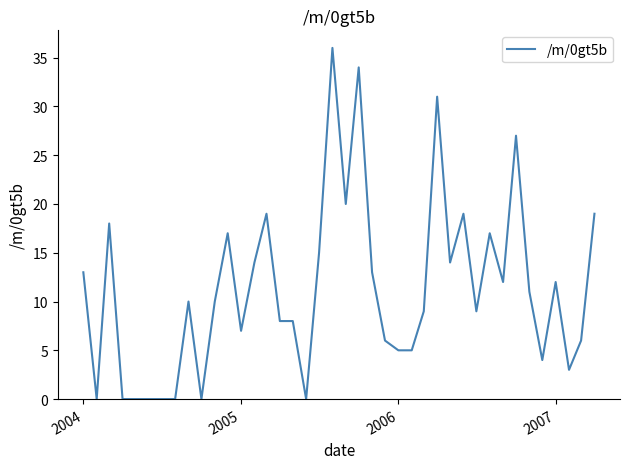

What is the maximum value shown in the chart?

36